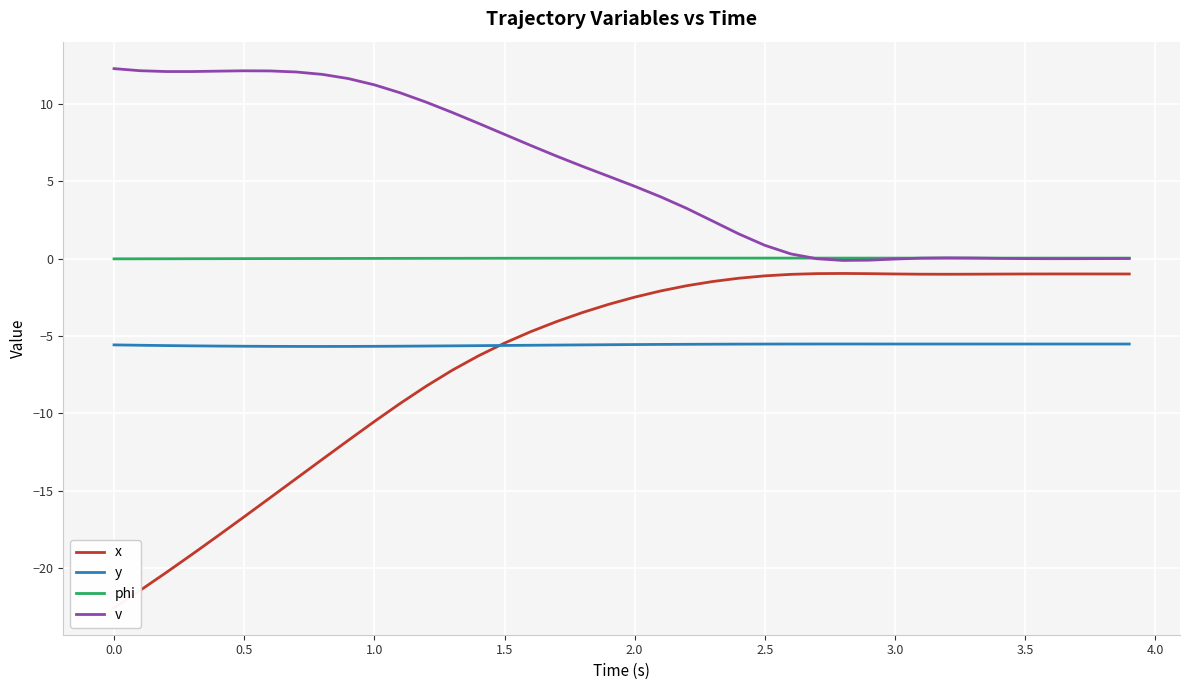

The value of y at 2.5 is -3.6. True or false?

False